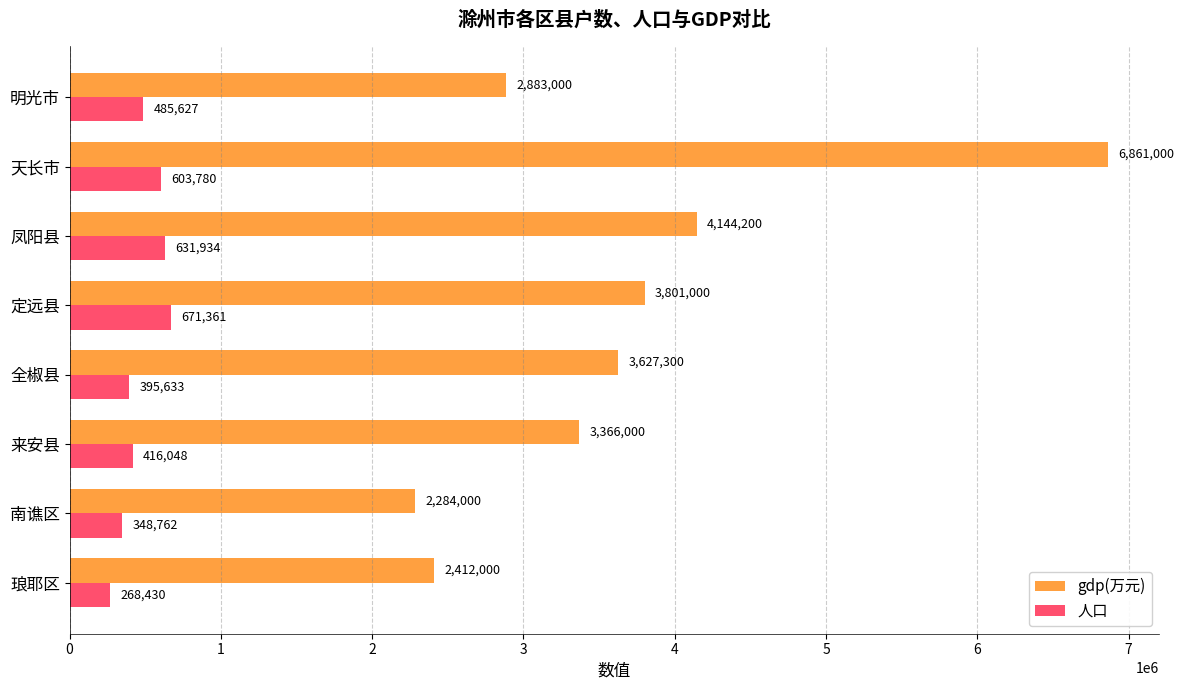

What are all the series names shown in the legend?

gdp(万元), 人口